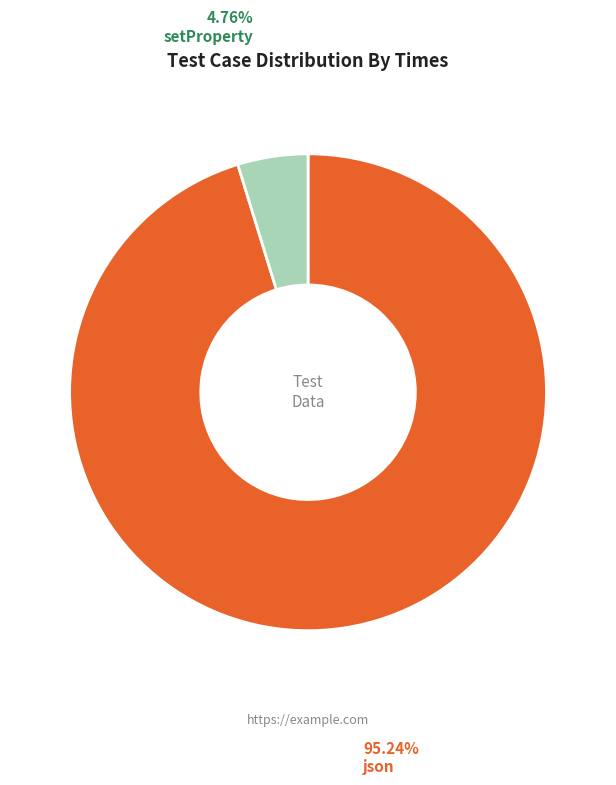

Is there a majority slice in this chart?

Yes